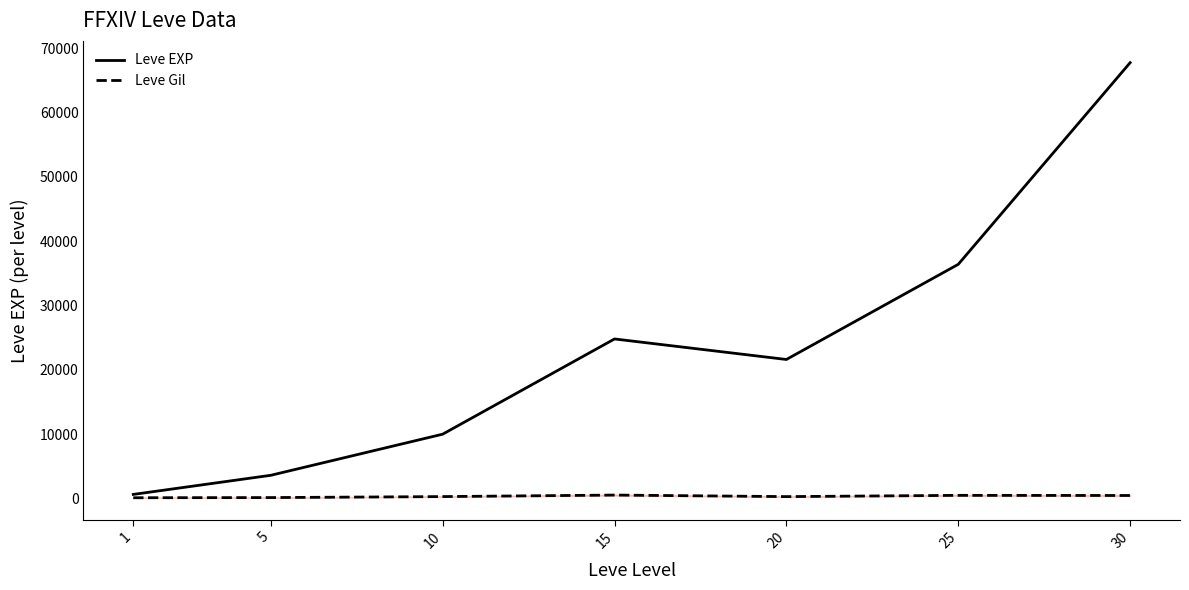

Is the value of Leve EXP at 20 greater than the value of Leve Gil at 5?

Yes